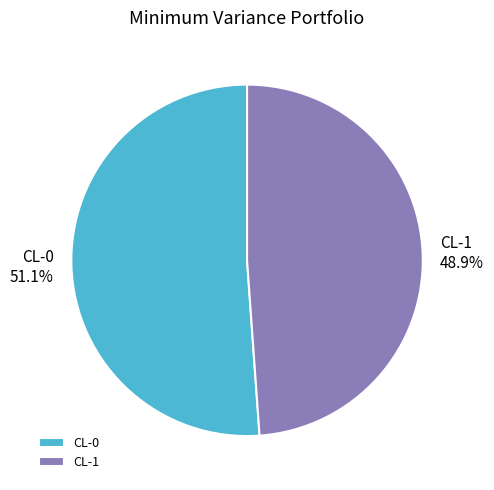

Combined, do CL-1 and CL-0 account for over 50%?

Yes